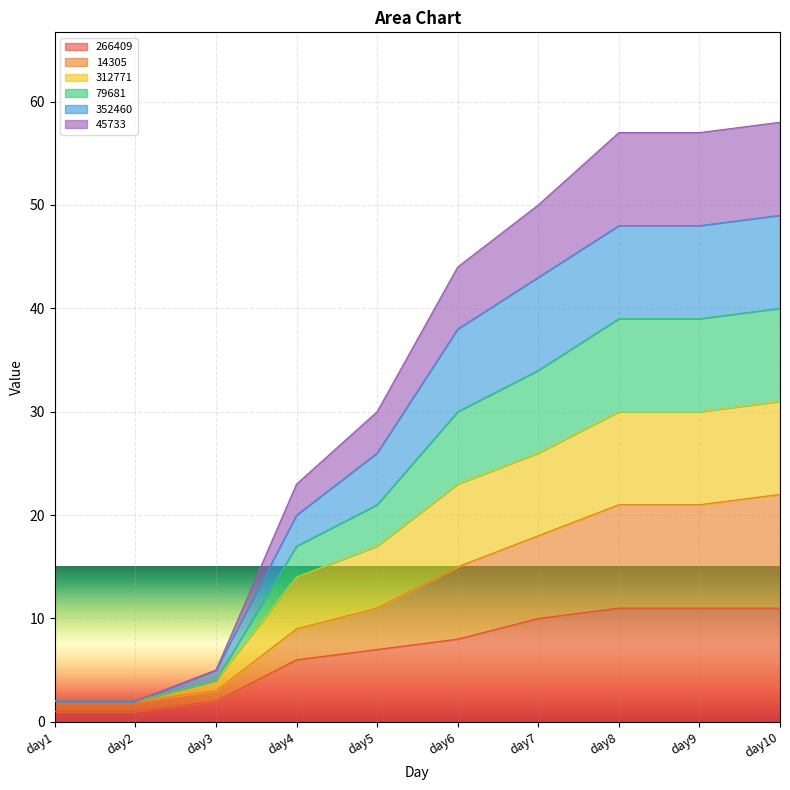

What is the smallest value displayed?

1